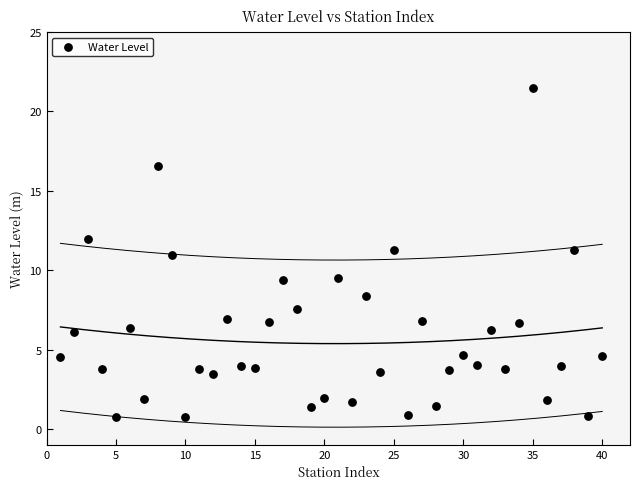

What is the range of Y values (max minus min)?

20.7